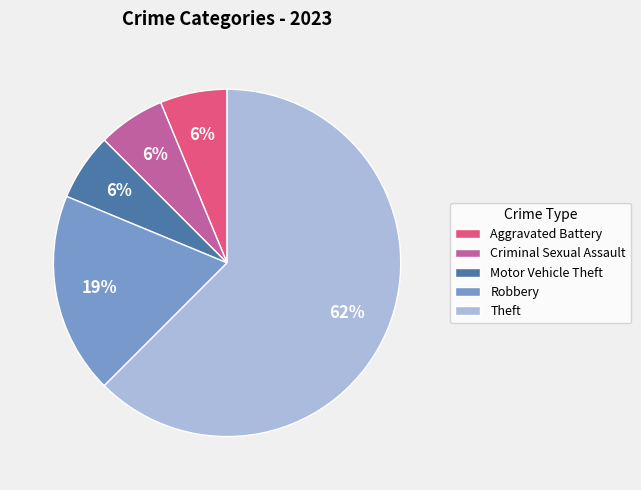

What is the ratio of the value at Criminal Sexual Assault to the value at Theft?

0.1